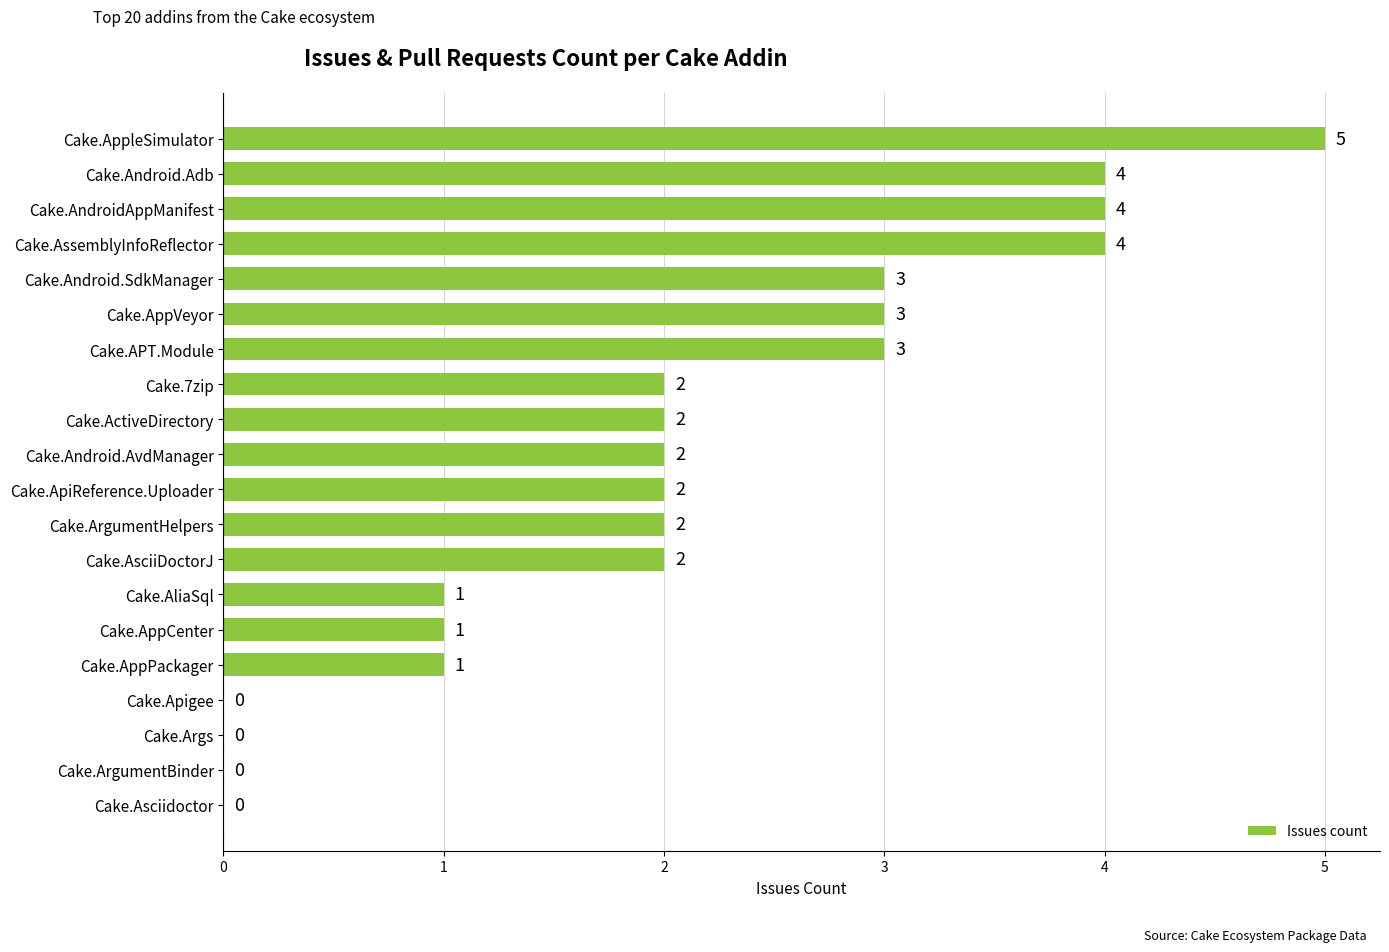

What is the sum of all values?

41